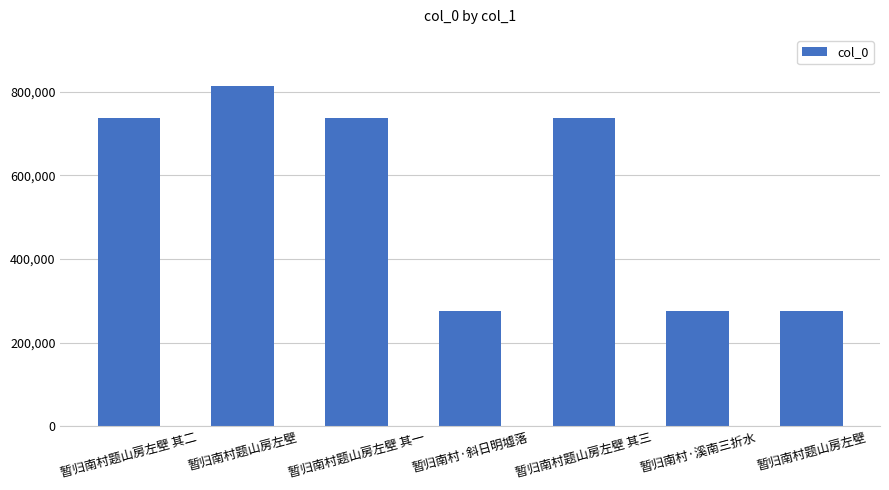

Between 暂归南村题山房左壁 and 暂归南村题山房左壁 其二, which is larger?

暂归南村题山房左壁